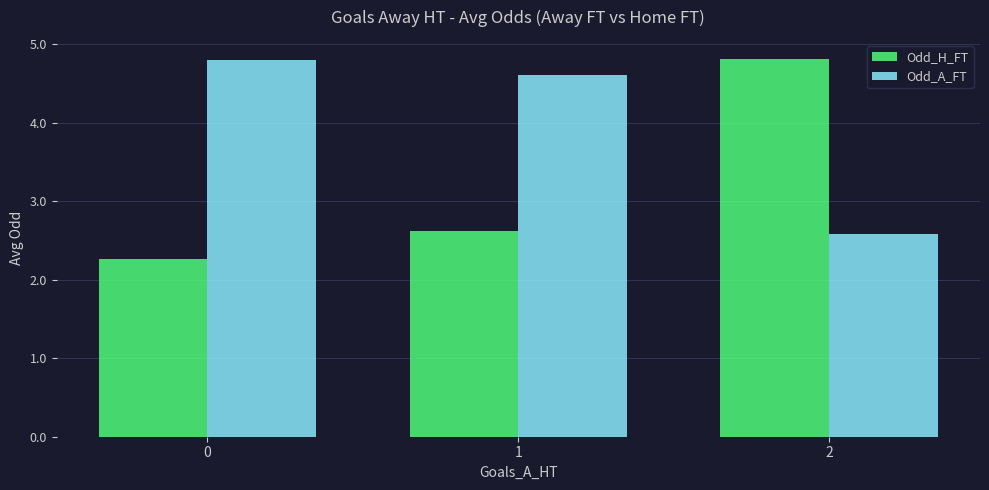

Reading left to right, what are all the values shown in this chart?

Odd_H_FT: 2.3	2.6	4.8
Odd_A_FT: 4.8	4.6	2.6